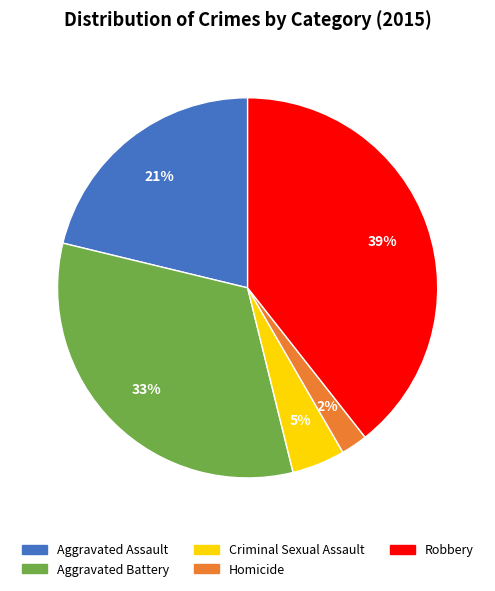

Do Criminal Sexual Assault and Robbery together represent more than half of the pie?

No